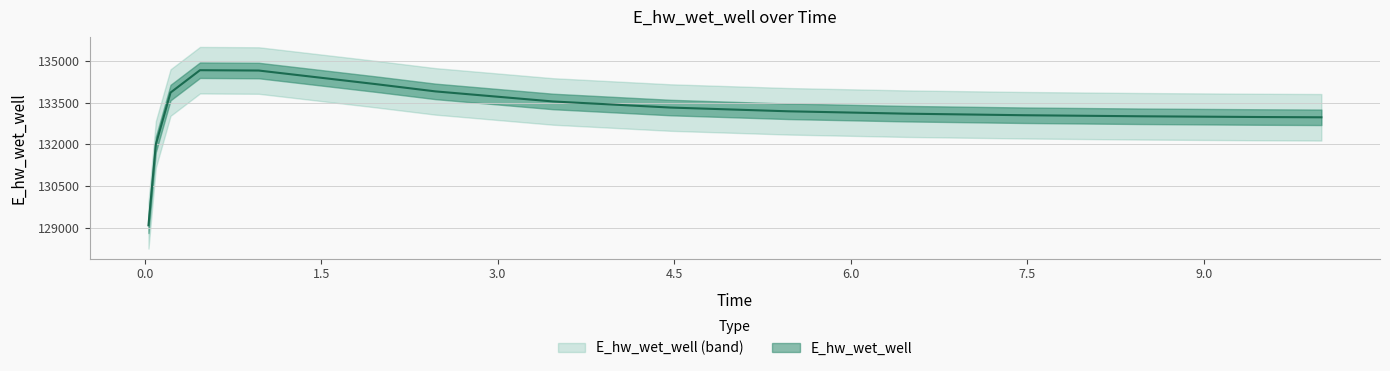

What is the greatest value displayed?

134666.0